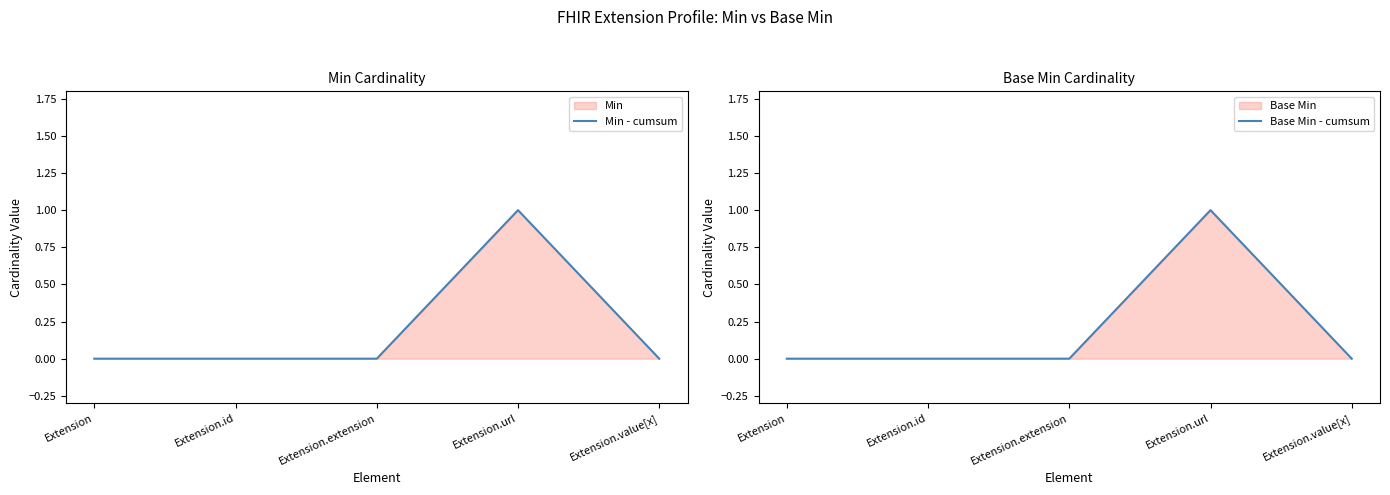

What is the greatest value displayed?

1